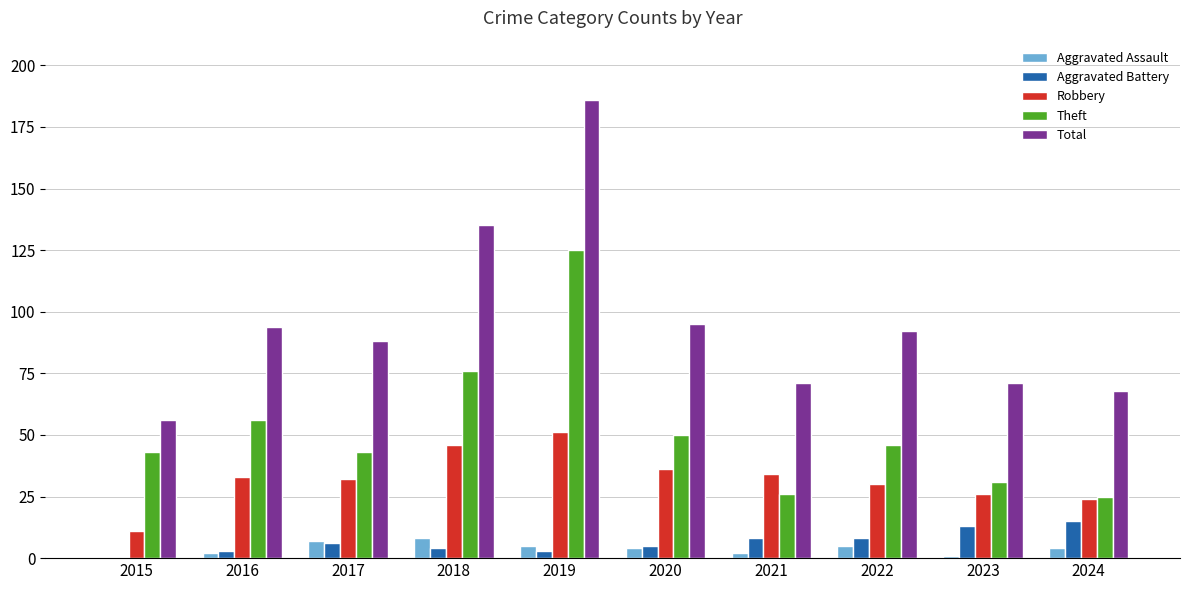

Reading left to right, what are all the values shown in this chart?

Aggravated Assault: 0	2	7	8	5	4	2	5	1	4
Aggravated Battery: 0	3	6	4	3	5	8	8	13	15
Robbery: 11	33	32	46	51	36	34	30	26	24
Theft: 43	56	43	76	125	50	26	46	31	25
Total: 56	94	88	135	186	95	71	92	71	68